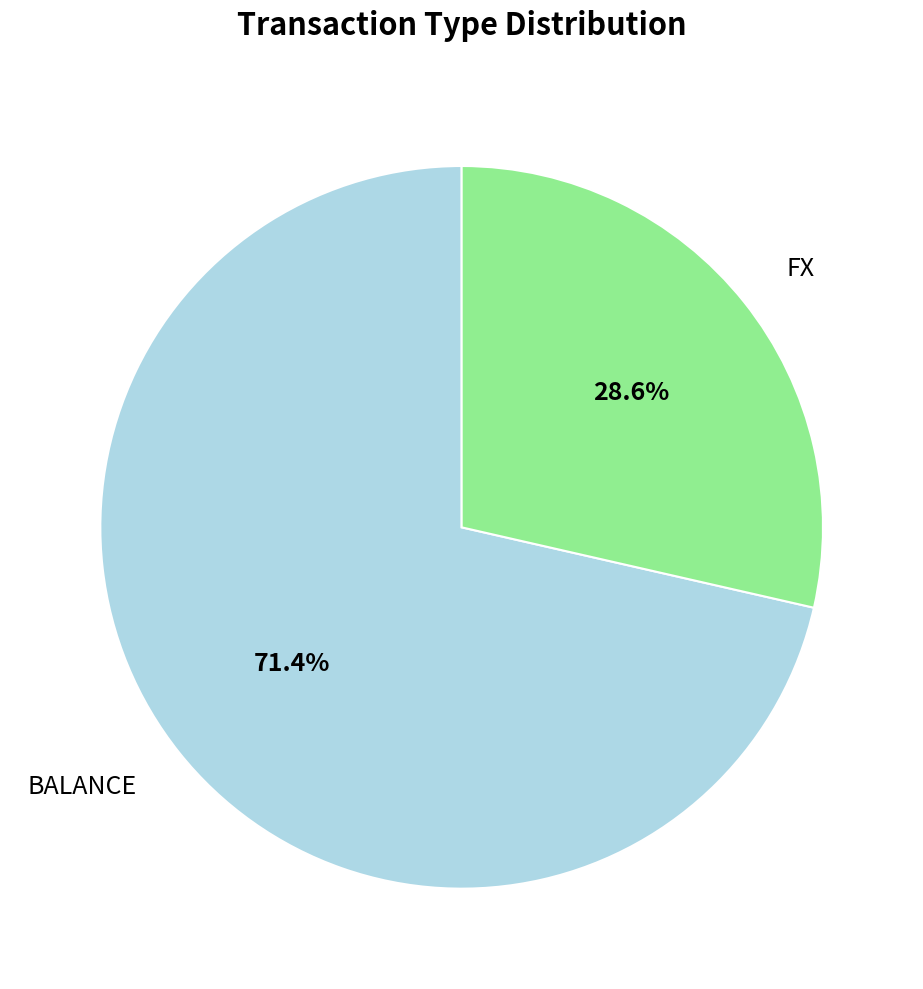

Is BALANCE the majority of the pie?

Yes